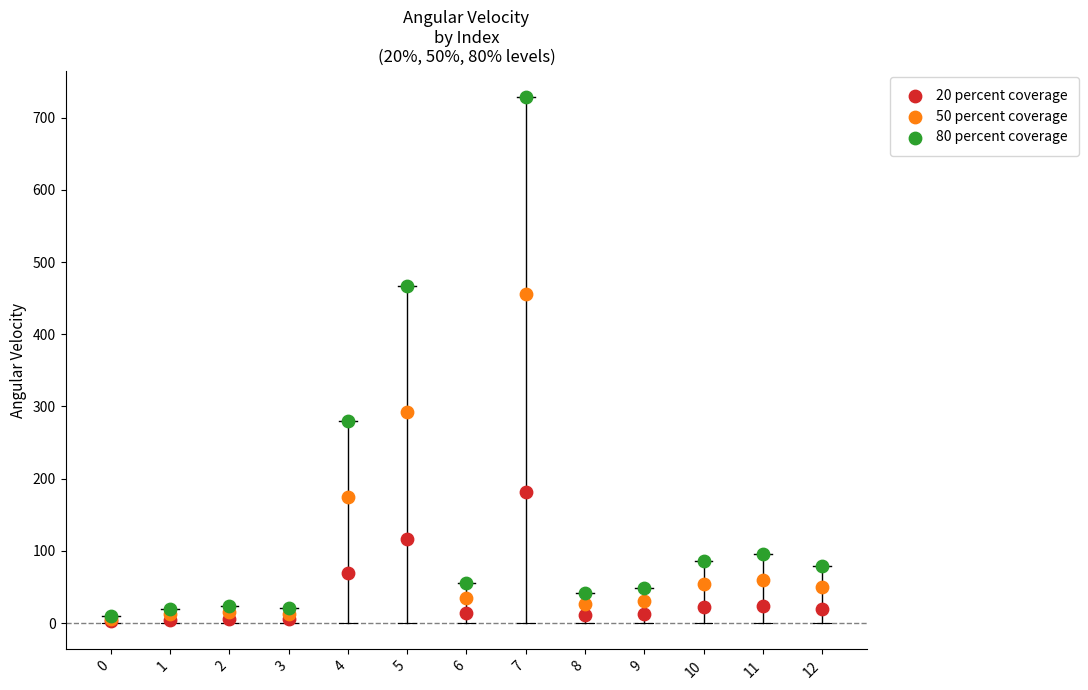

Across all series, what Y value is closest to 365?

292.0